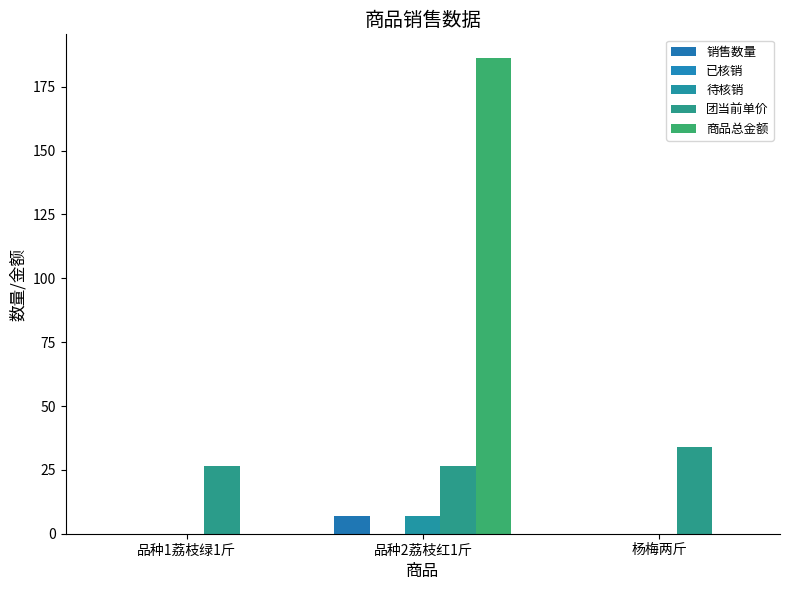

Does the chart contain stacked bars?

No